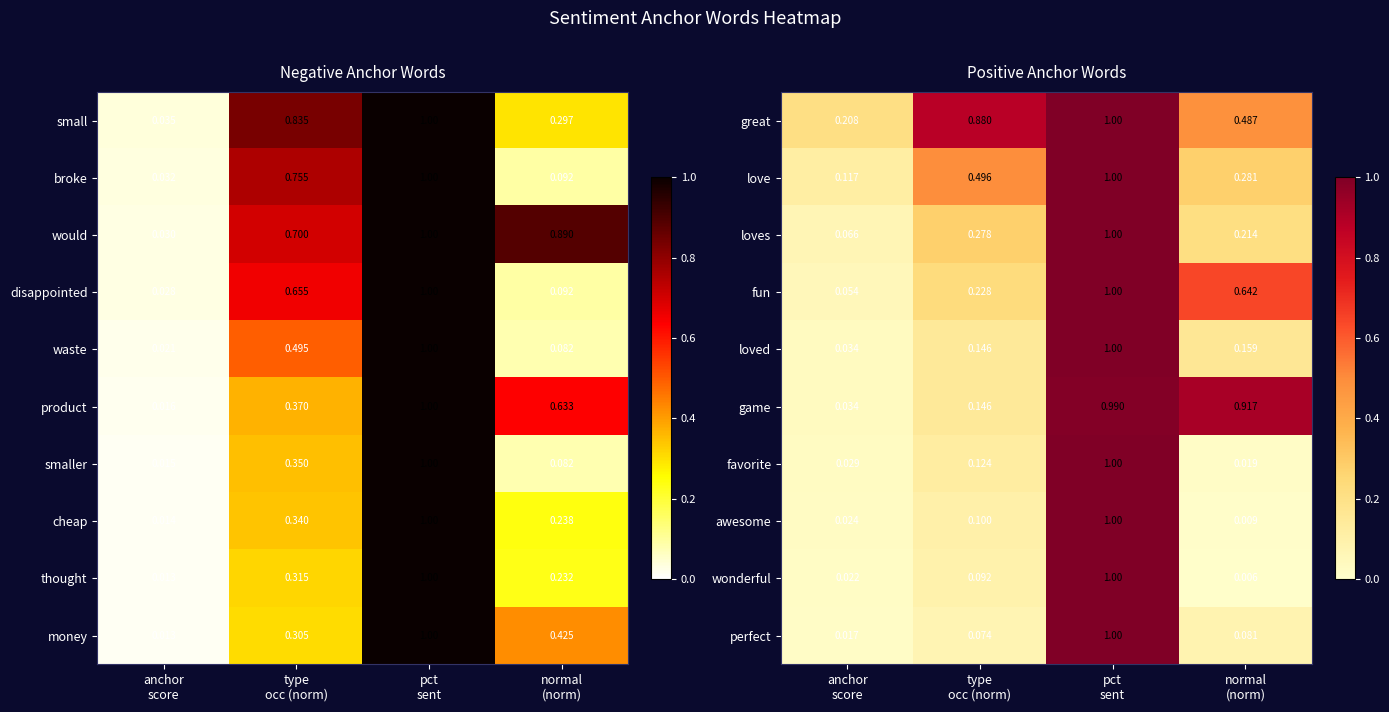

What is the total value across all series at pct
sent?

10.0